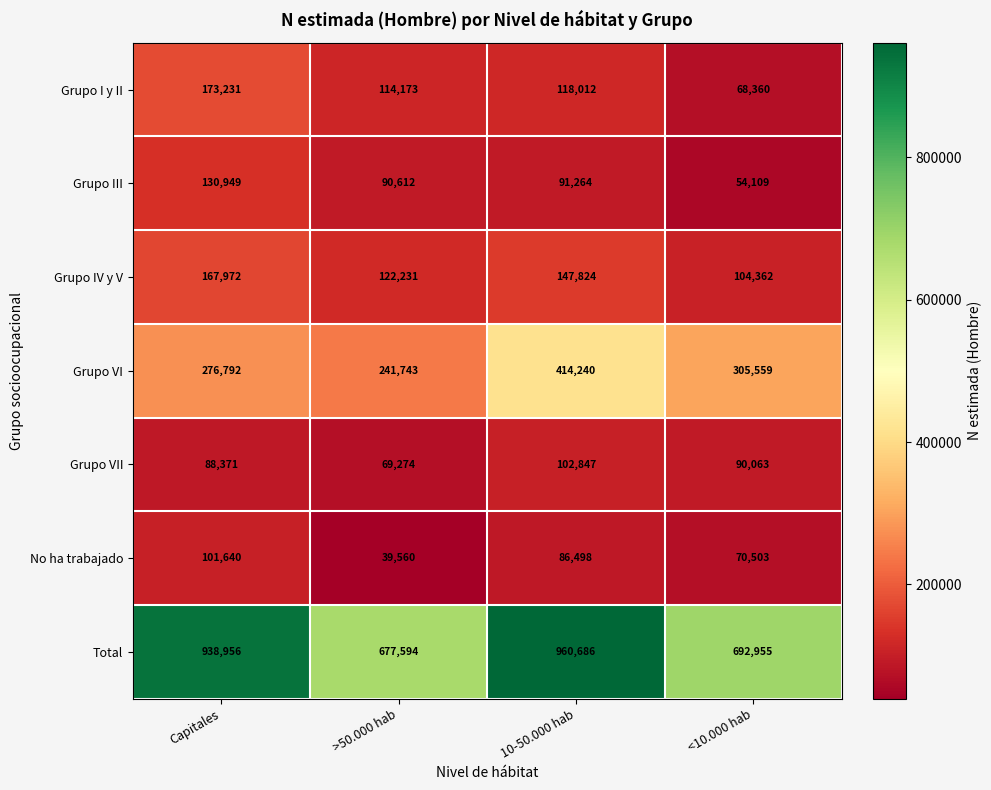

Reading right to left, list all the values displayed in this chart.

Grupo I y II: 68360	118012	114173	173231
Grupo III: 54109	91264	90612	130949
Grupo IV y V: 104362	147824	122231	167972
Grupo VI: 305559	414240	241743	276792
Grupo VII: 90063	102847	69274	88371
No ha trabajado: 70503	86498	39560	101640
Total: 692955	960686	677594	938956